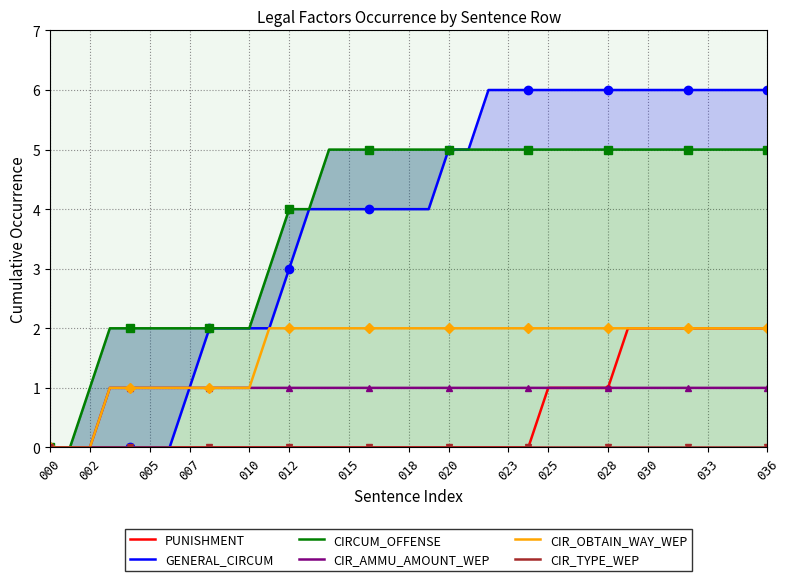

Where does the GENERAL_CIRCUM series first go above 4?

20